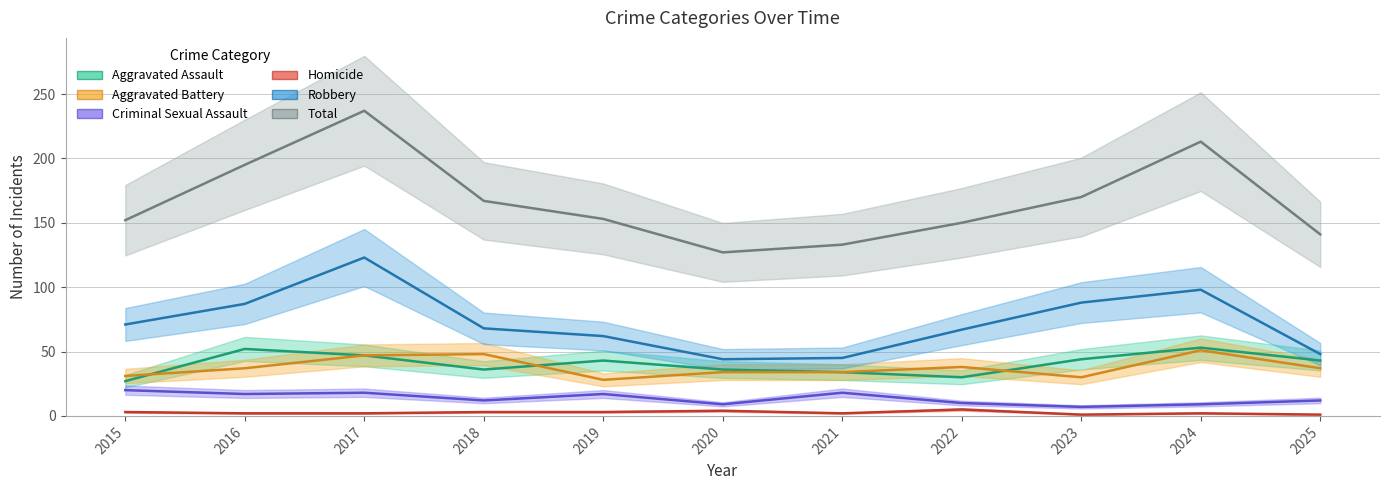

True or false: Total has a value of 44 at 2018.

False